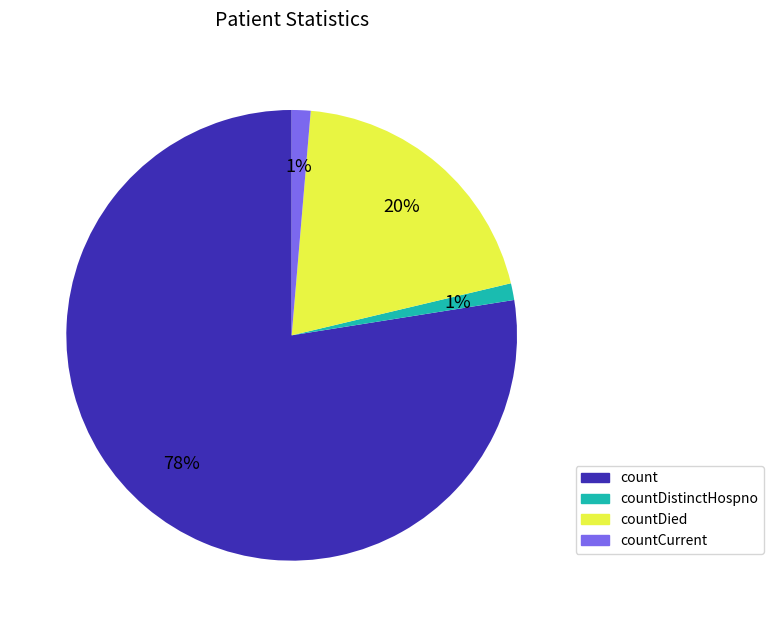

To the nearest percent, what is the average slice percentage?

25%